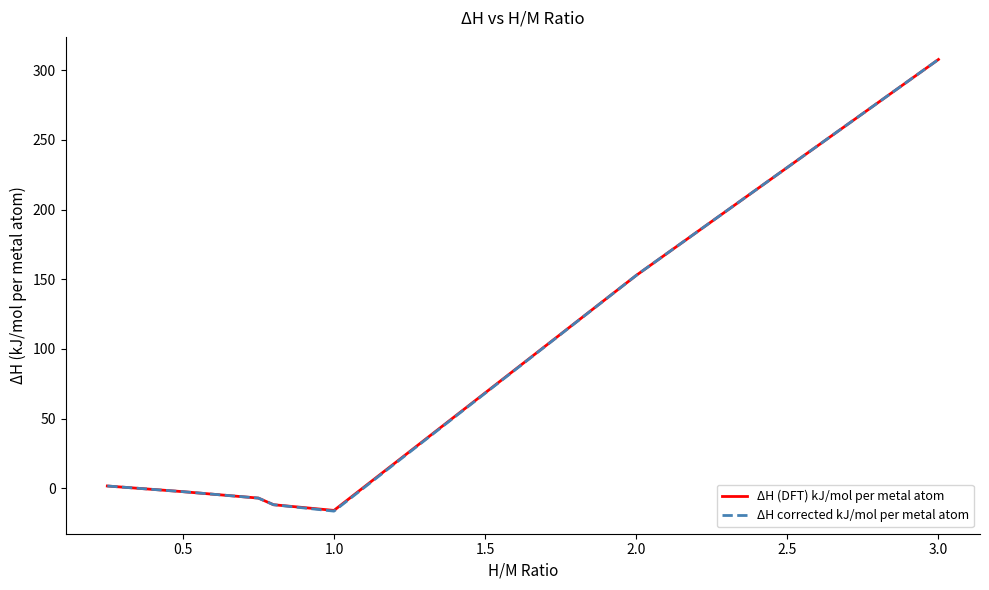

What is the maximum value shown in the chart?

307.7